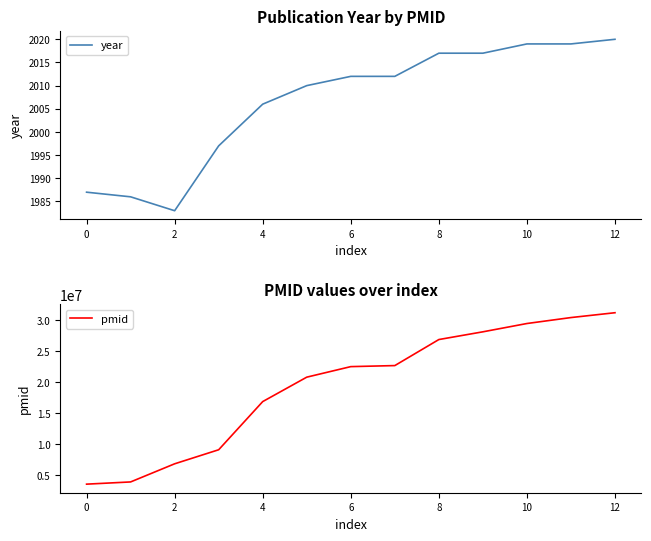

At which category is the sum across all series the highest?

12